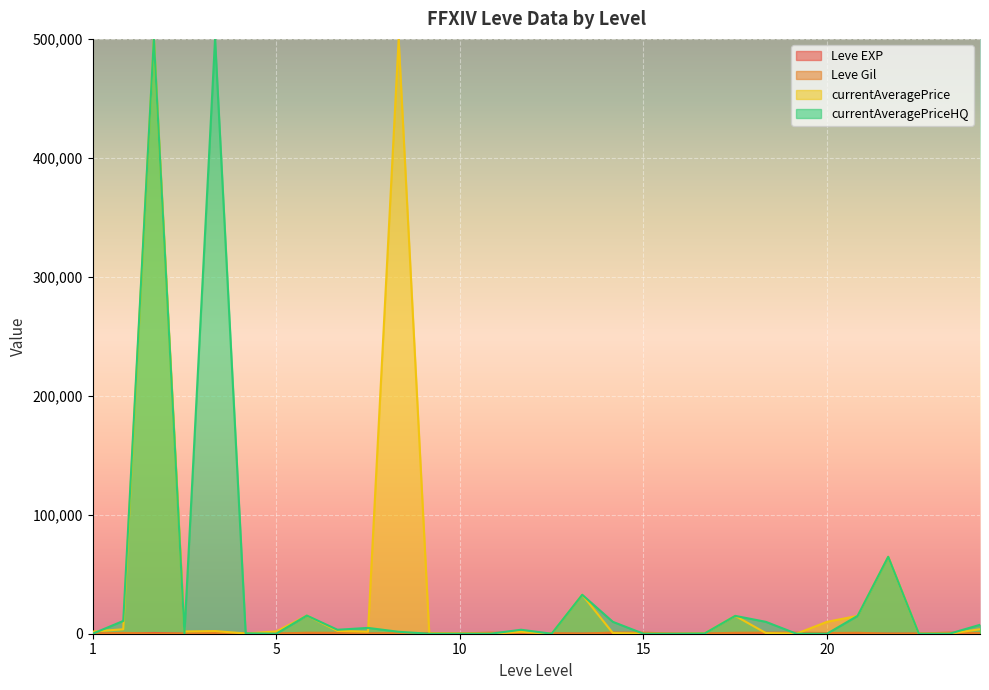

True or false: Leve Gil has a value of 910 at 15.

True